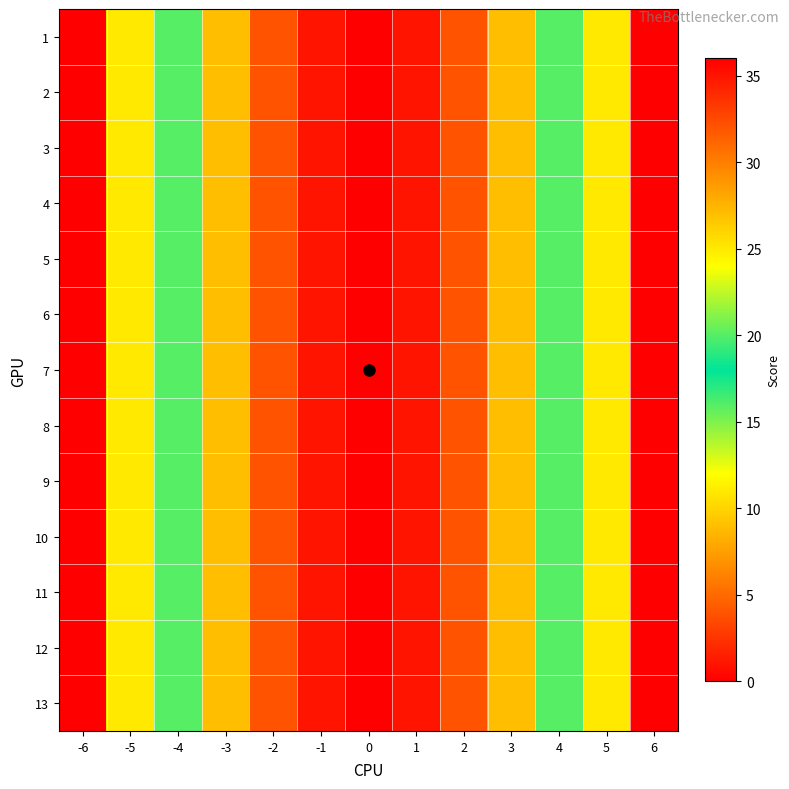

At 2, list the series in order from smallest to largest.

1, 2, 3, 4, 5, 6, 7, 8, 9, 10, 11, 12, 13